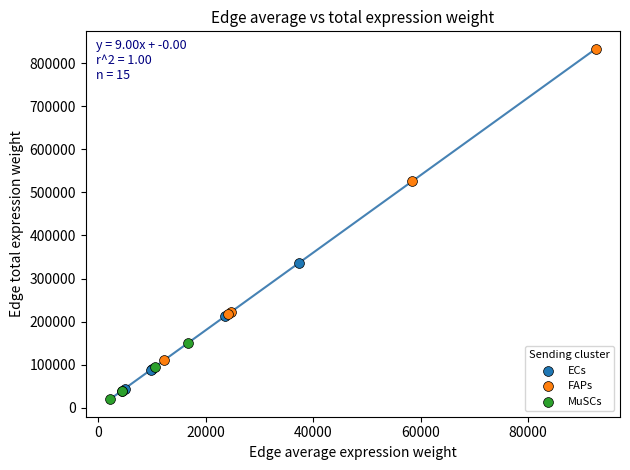

What are all the series names shown in the legend?

ECs, FAPs, MuSCs